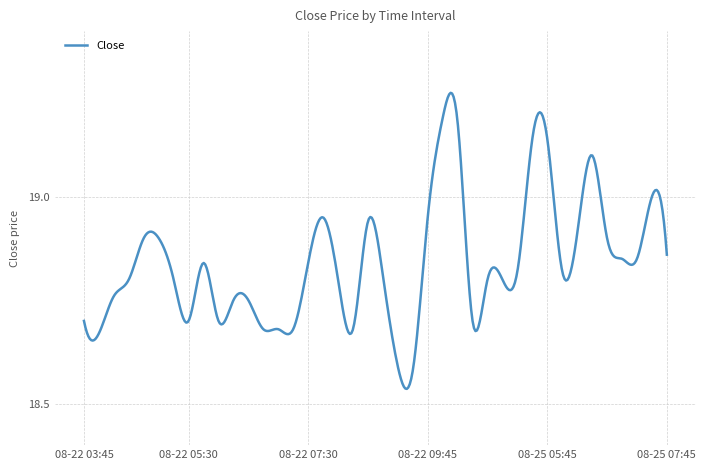

What is the label of the 27th point from the left?

2025-08-25 04:15